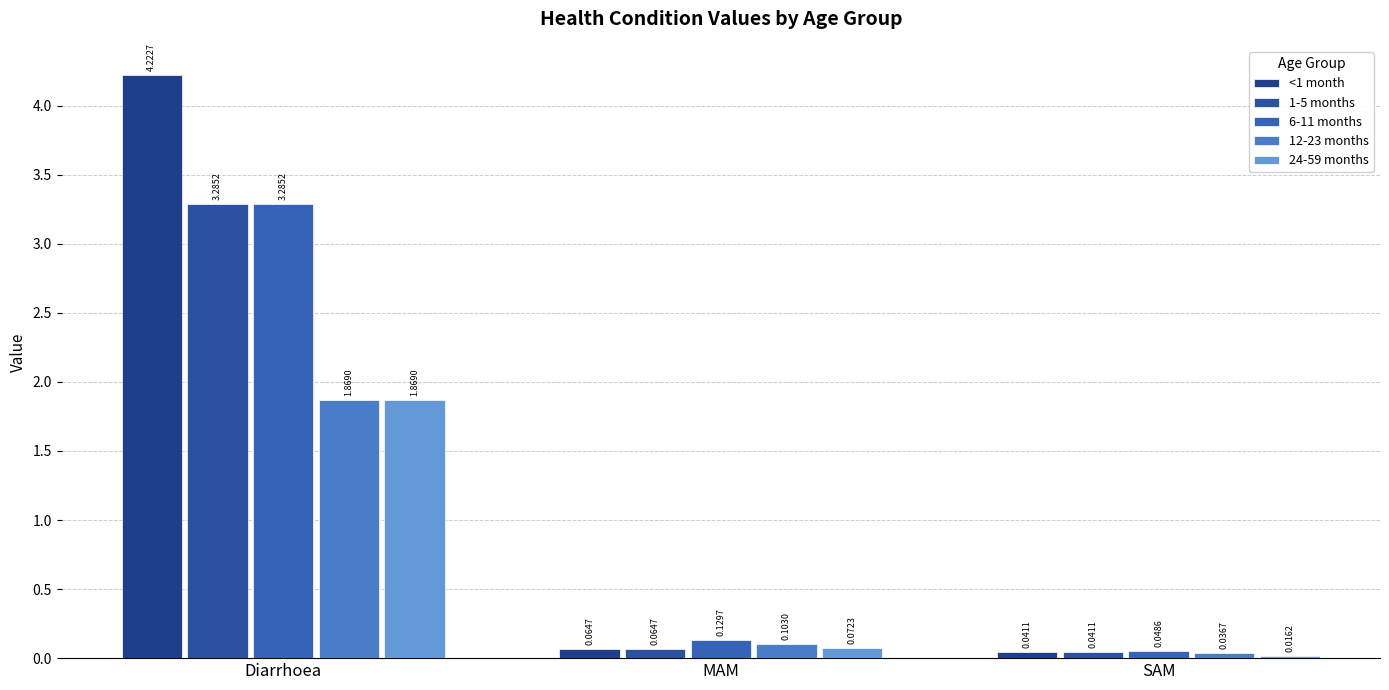

Between SAM and MAM, which is larger?

MAM